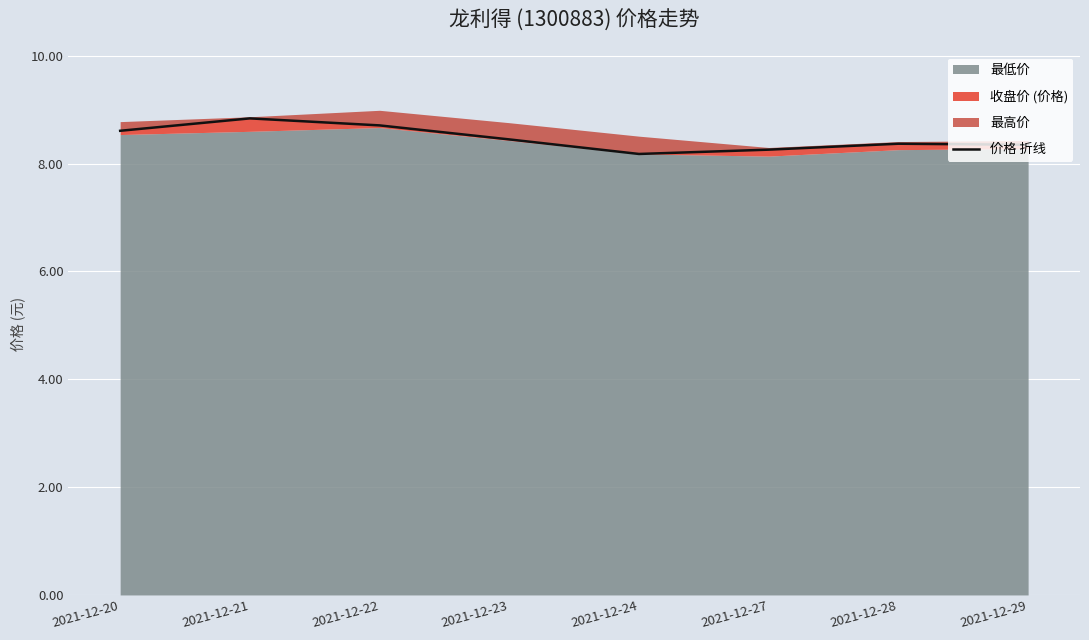

What is the smallest value displayed?

8.2